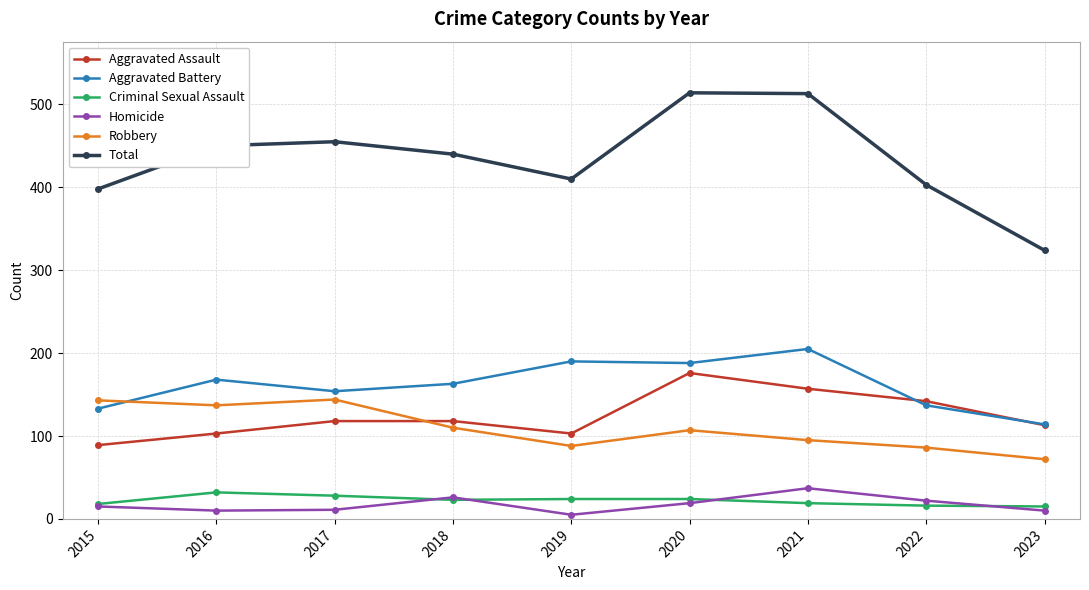

Which category has the highest value in the Homicide series?

2021